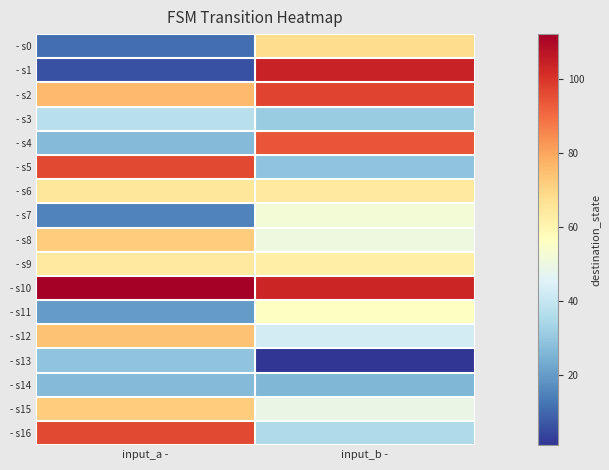

Reading left to right, transcribe all the data shown in this chart.

- s0: input_a -=11	input_b -=68
- s1: input_a -=6	input_b -=104
- s2: input_a -=76	input_b -=97
- s3: input_a -=37	input_b -=31
- s4: input_a -=27	input_b -=94
- s5: input_a -=96	input_b -=29
- s6: input_a -=65	input_b -=64
- s7: input_a -=15	input_b -=52
- s8: input_a -=72	input_b -=50
- s9: input_a -=64	input_b -=62
- s10: input_a -=112	input_b -=103
- s11: input_a -=20	input_b -=56
- s12: input_a -=74	input_b -=43
- s13: input_a -=29	input_b -=1
- s14: input_a -=27	input_b -=26
- s15: input_a -=72	input_b -=49
- s16: input_a -=96	input_b -=35